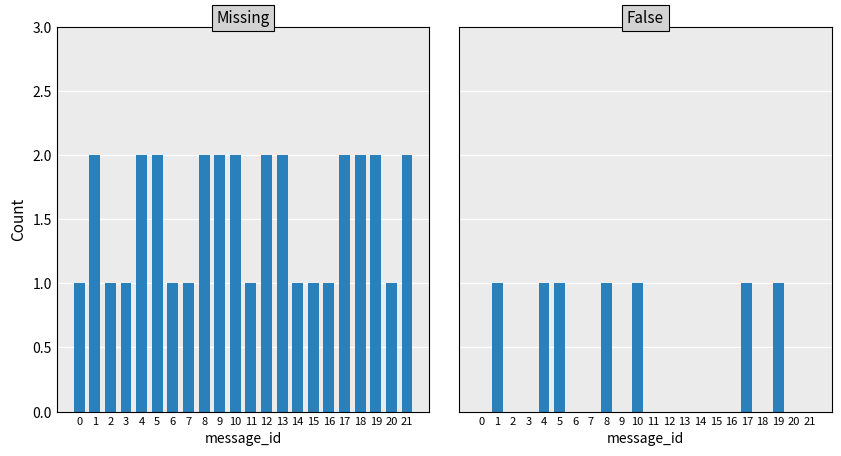

The value of False at 7 is 0. True or false?

False